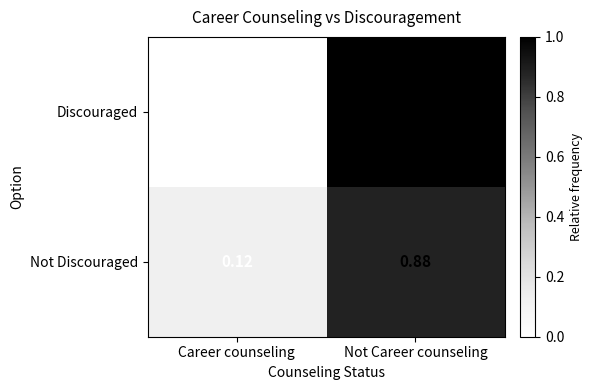

Which series changed the most between Career counseling and Not Career counseling?

Discouraged